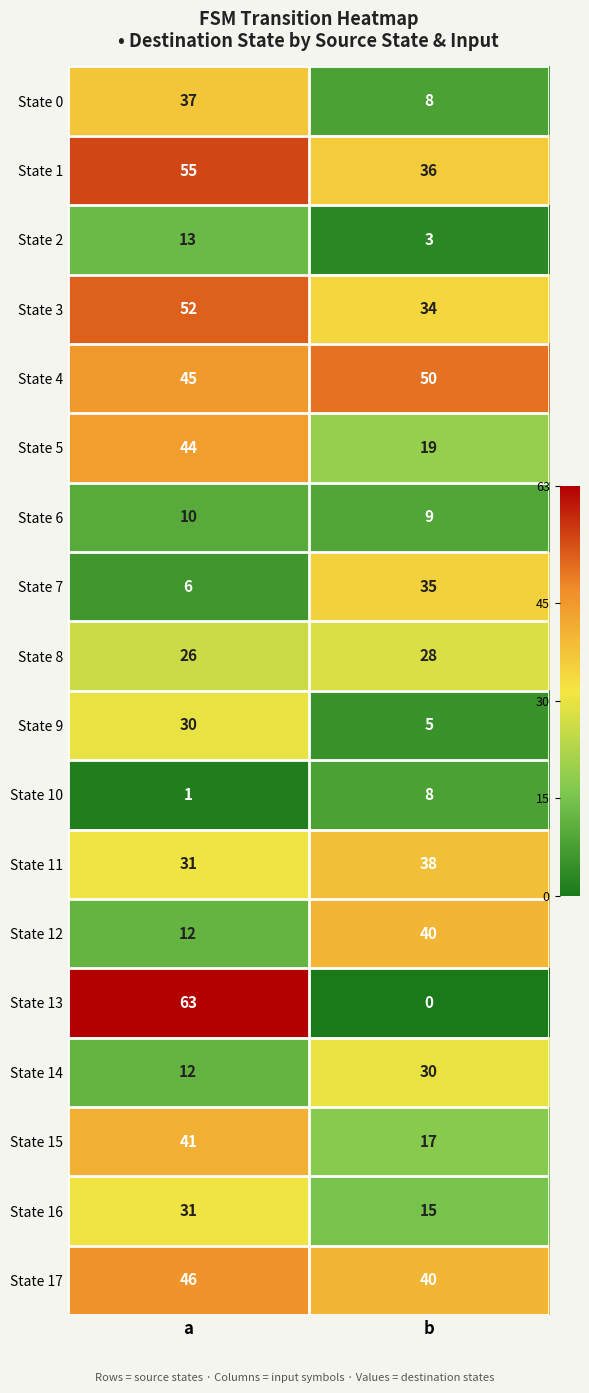

Which series has the largest total across all categories?

State 4